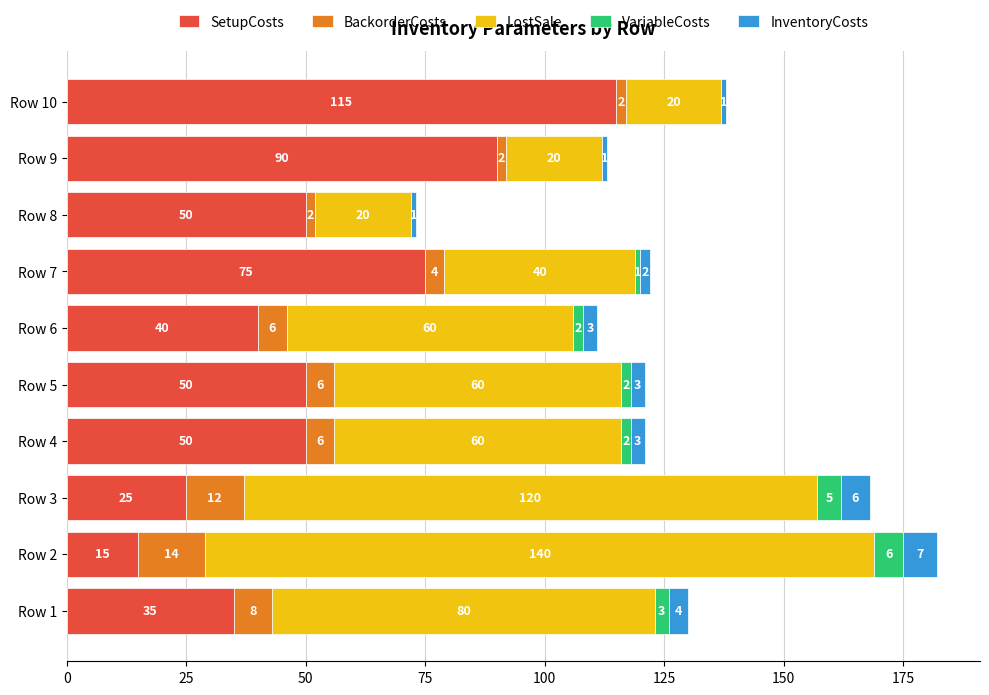

At which category is the sum across all series the highest?

Row 2